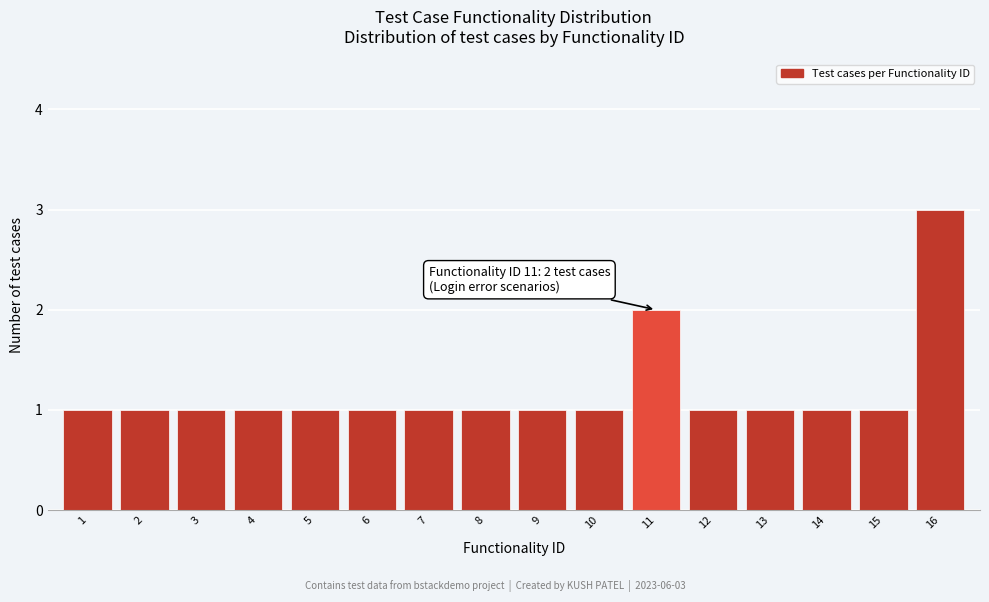

Reading left to right, transcribe all the data shown in this chart.

1	1	1	1	1	1	1	1	1	1	2	1	1	1	1	3